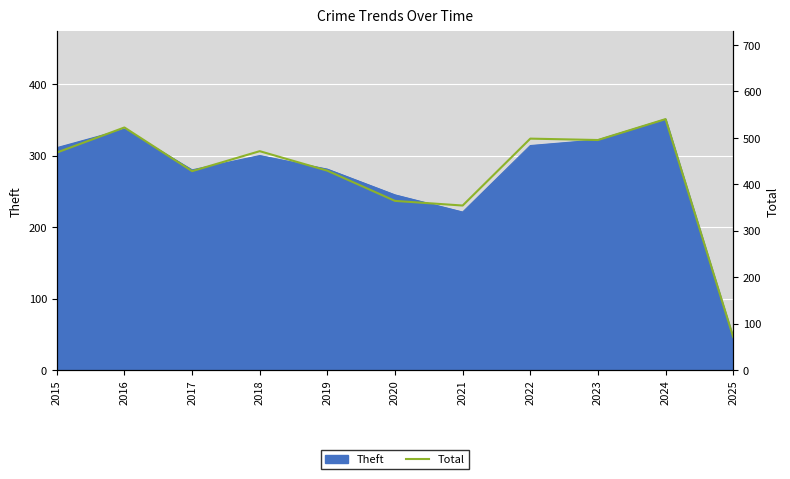

What is the value of the 2nd point from the left?

522